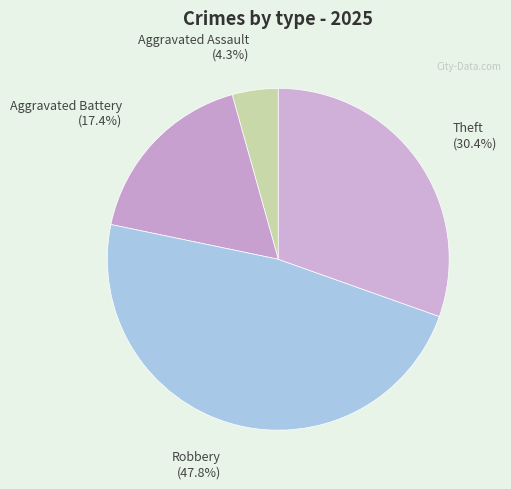

Is it true that Theft is 30% of the pie?

True